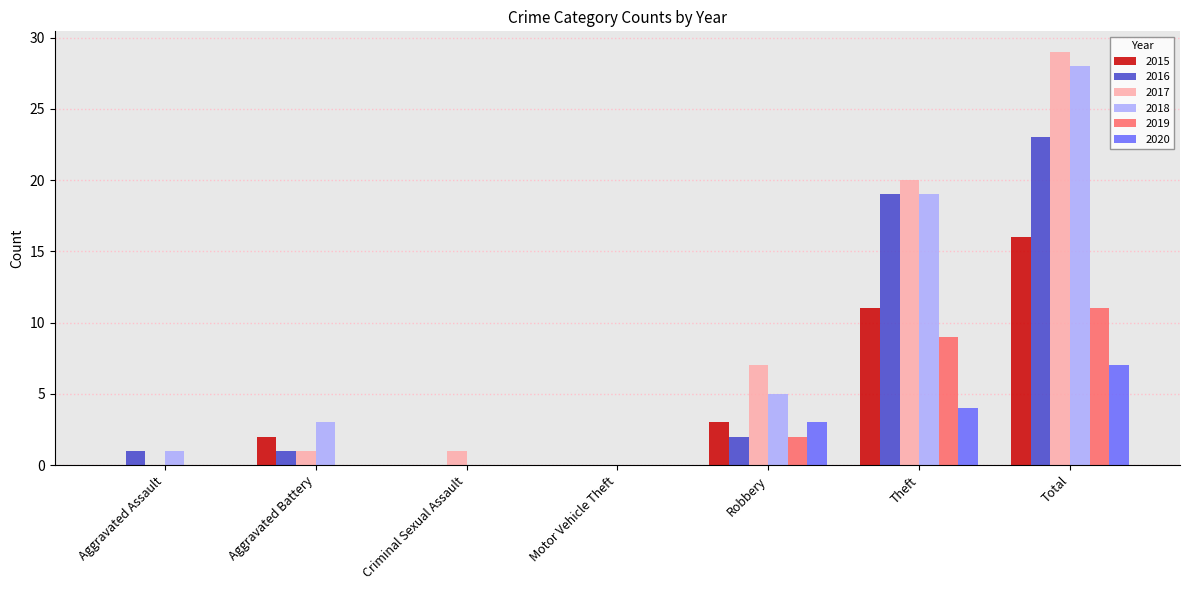

Which series changed the most between Aggravated Battery and Robbery?

2017